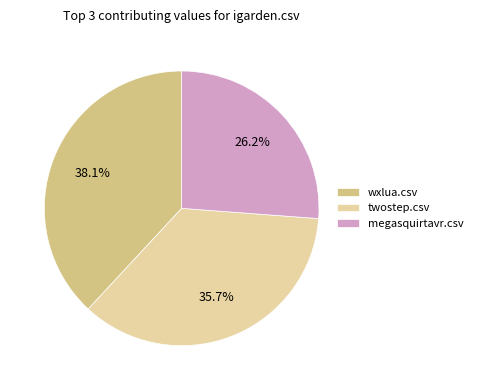

What portion of the pie excludes twostep.csv?

64.3%